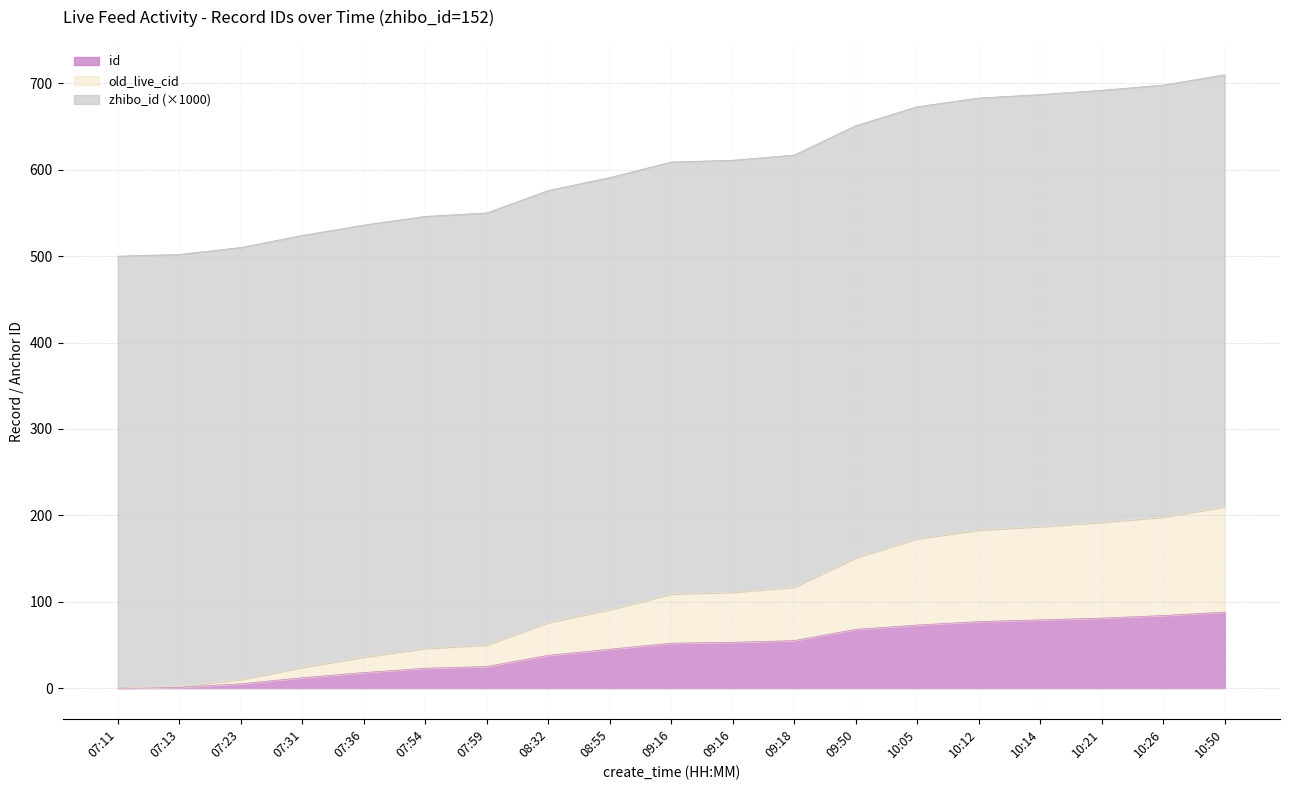

What is the difference between the maximum and second lowest values in the id series?

87